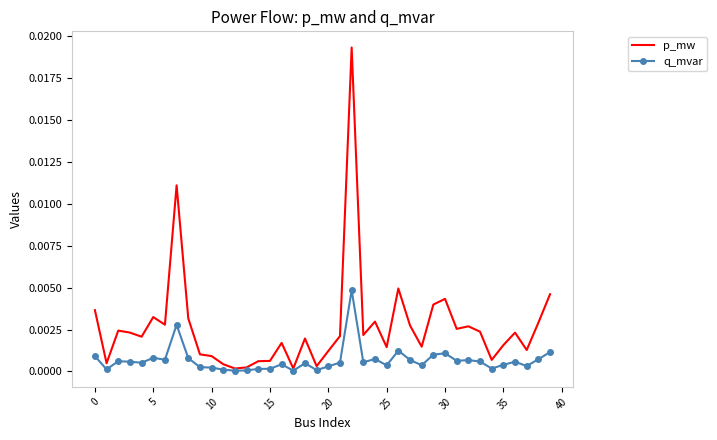

Which series has the largest total across all categories?

p_mw